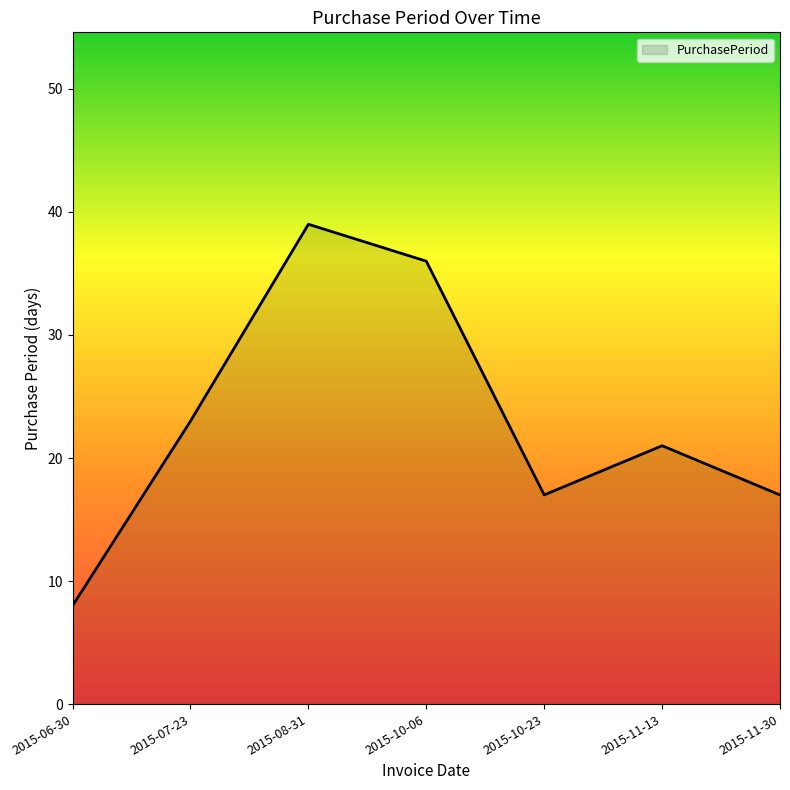

What is the maximum value shown in the chart?

39